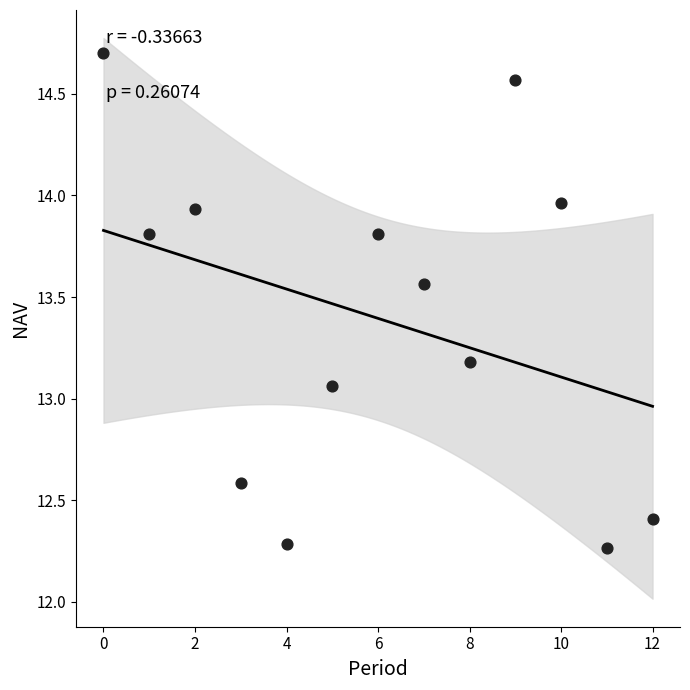

What is the range of Y values (max minus min)?

2.4